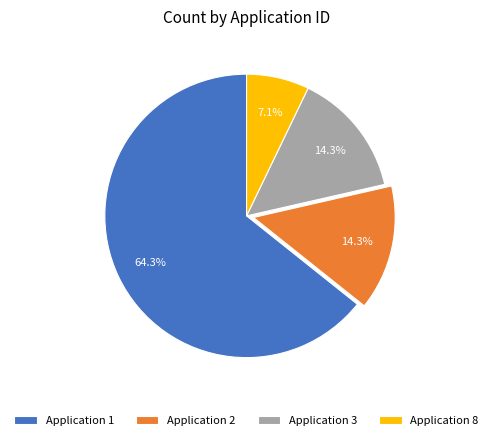

Do Application 1 and Application 2 together represent more than half of the pie?

Yes